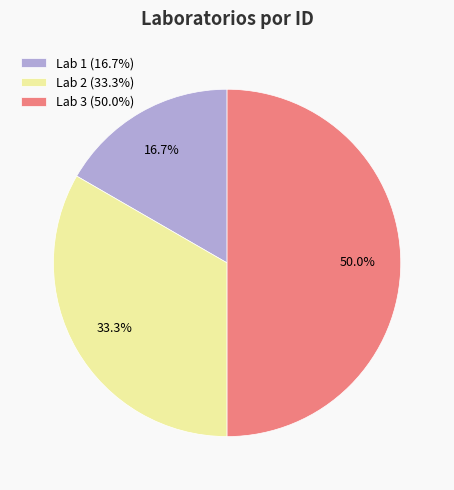

Is Lab 2 the majority of the pie?

No